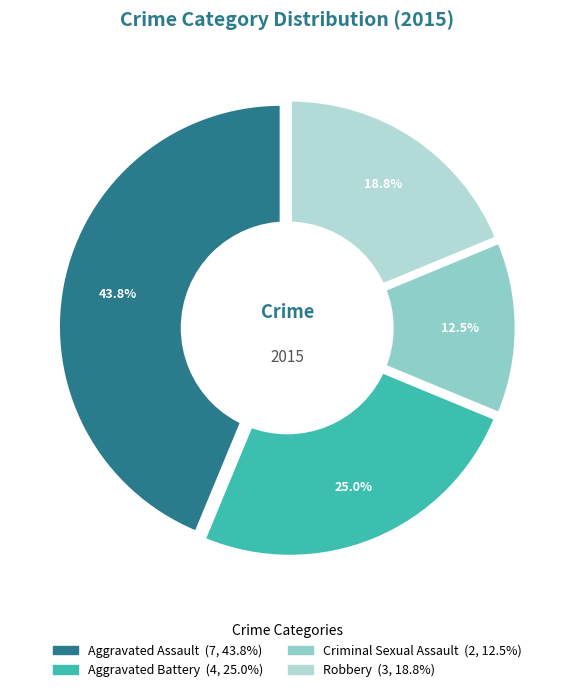

True or false: Criminal Sexual Assault accounts for 12% of the total.

True